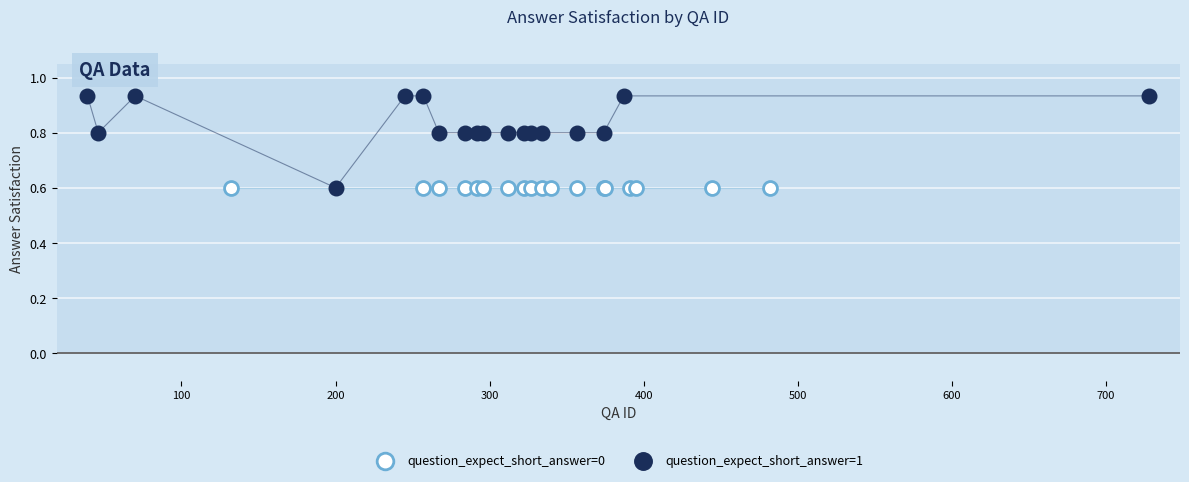

Which series contains the highest Y value?

question_expect_short_answer=1